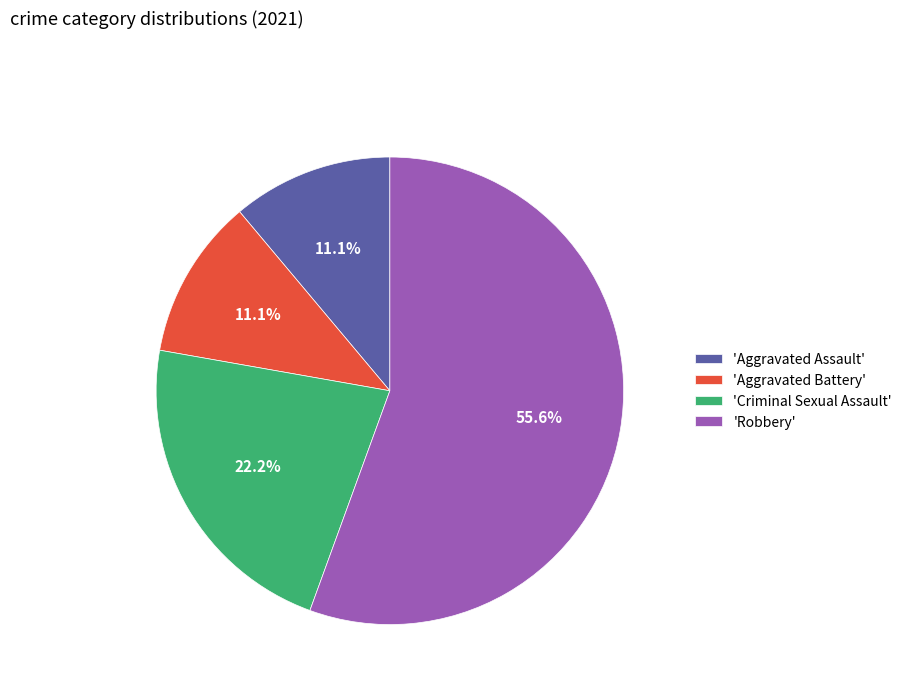

Count the number of slices in the pie.

4